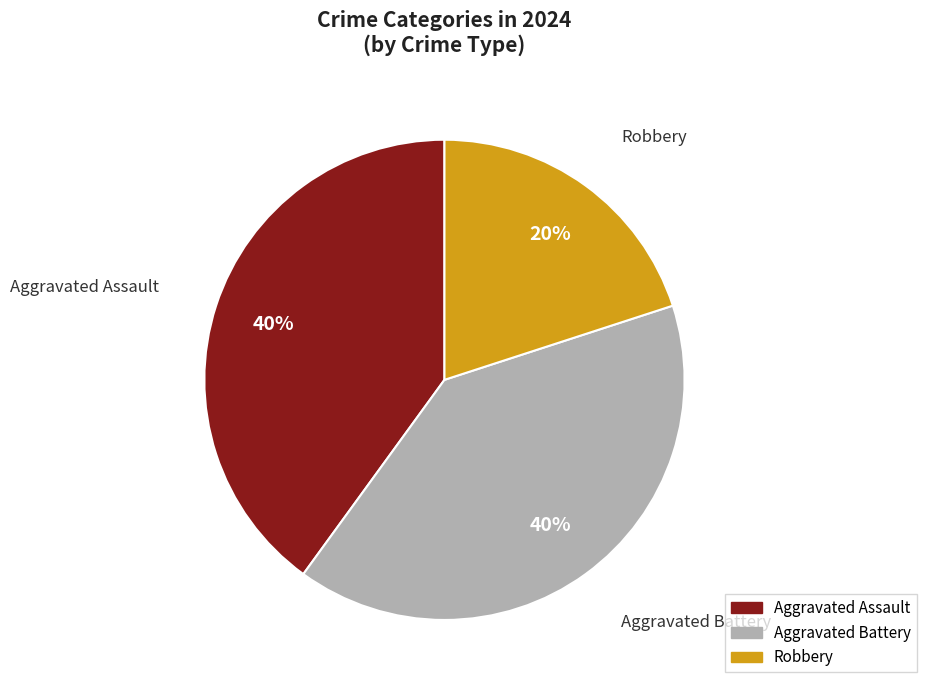

To the nearest percent, what is the difference between the largest and smallest slice percentages?

20%